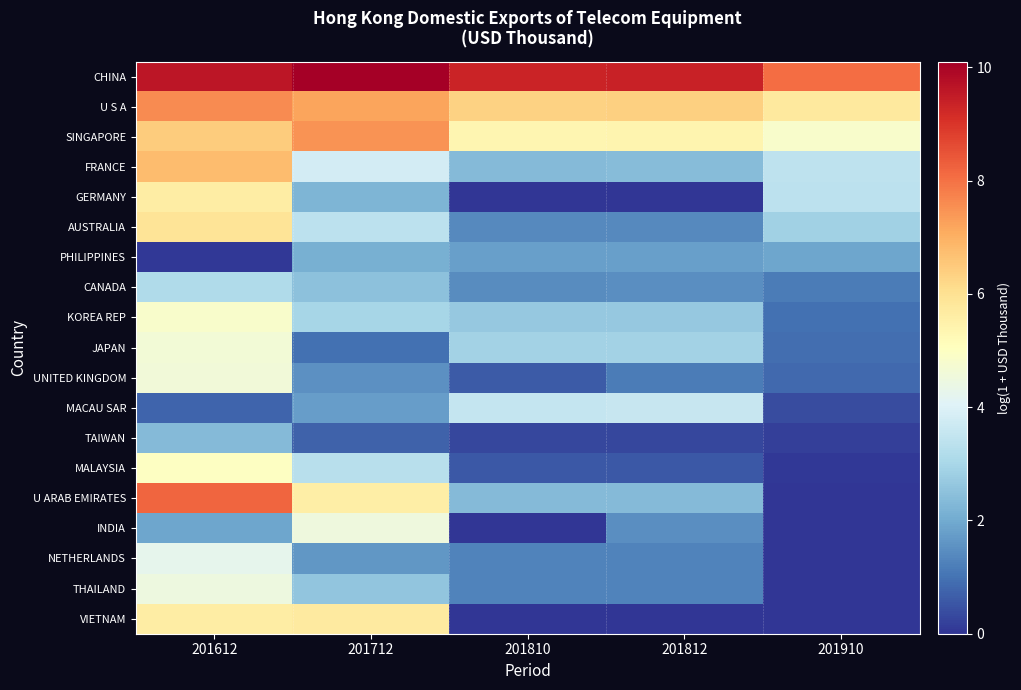

List the series in order of their peak value, highest first.

CHINA, U ARAB EMIRATES, U S A, SINGAPORE, FRANCE, AUSTRALIA, VIETNAM, GERMANY, MALAYSIA, KOREA REP, JAPAN, UNITED KINGDOM, INDIA, THAILAND, NETHERLANDS, MACAU SAR, CANADA, TAIWAN, PHILIPPINES